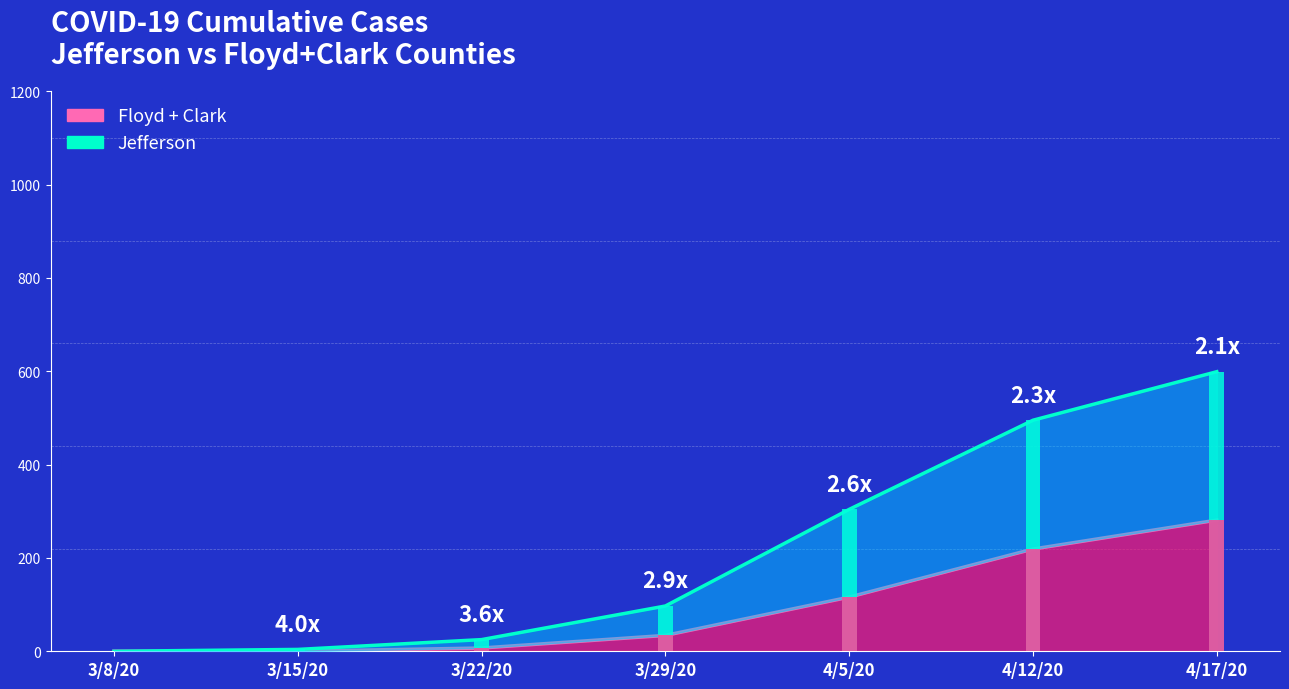

Which series changed the most between 3/22/20 and 4/17/20?

Jefferson